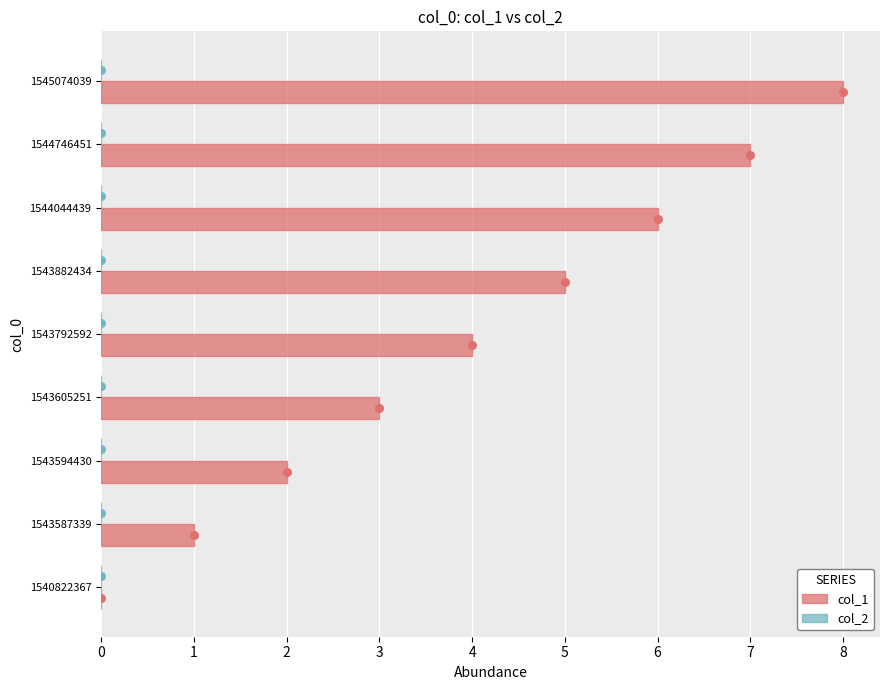

The col_1 series shows 0 at 1543587339. True or false?

False